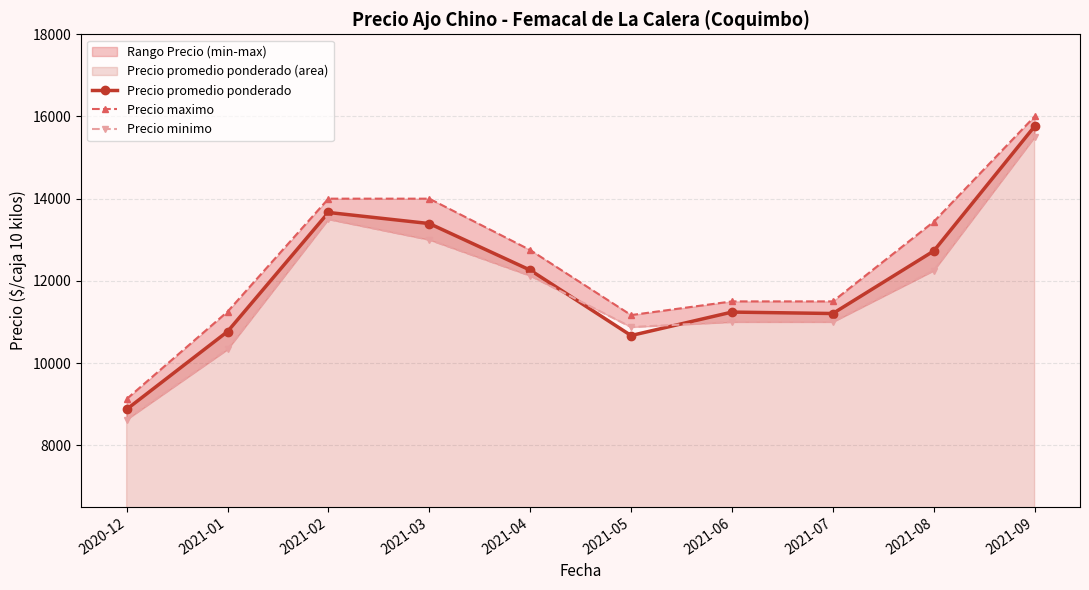

Which series ends up on top after the final intersection of Precio minimo and Precio promedio ponderado?

Precio promedio ponderado